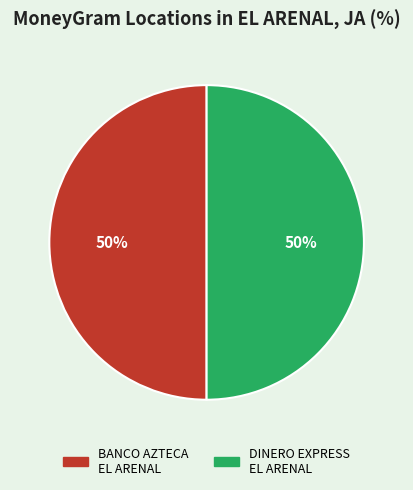

True or false: DINERO EXPRESS EL ARENAL accounts for 42% of the total.

False